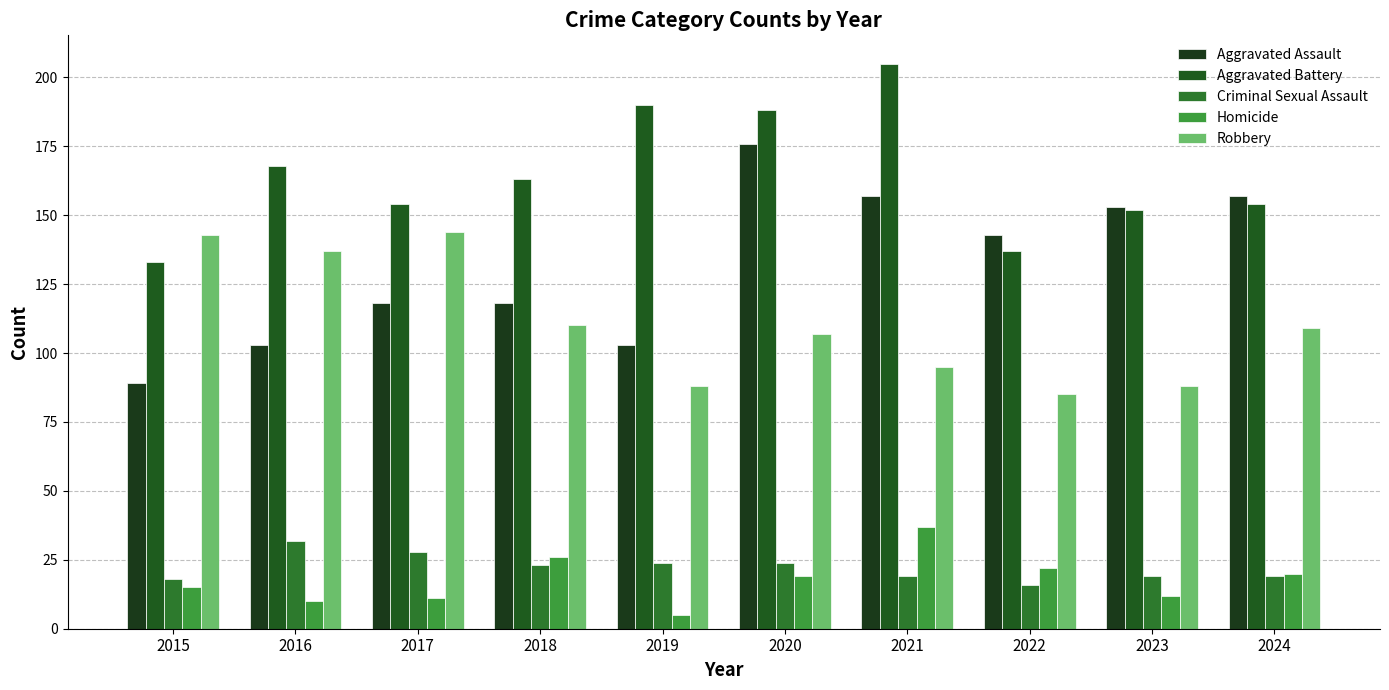

The Homicide series shows 15 at 2015. True or false?

True